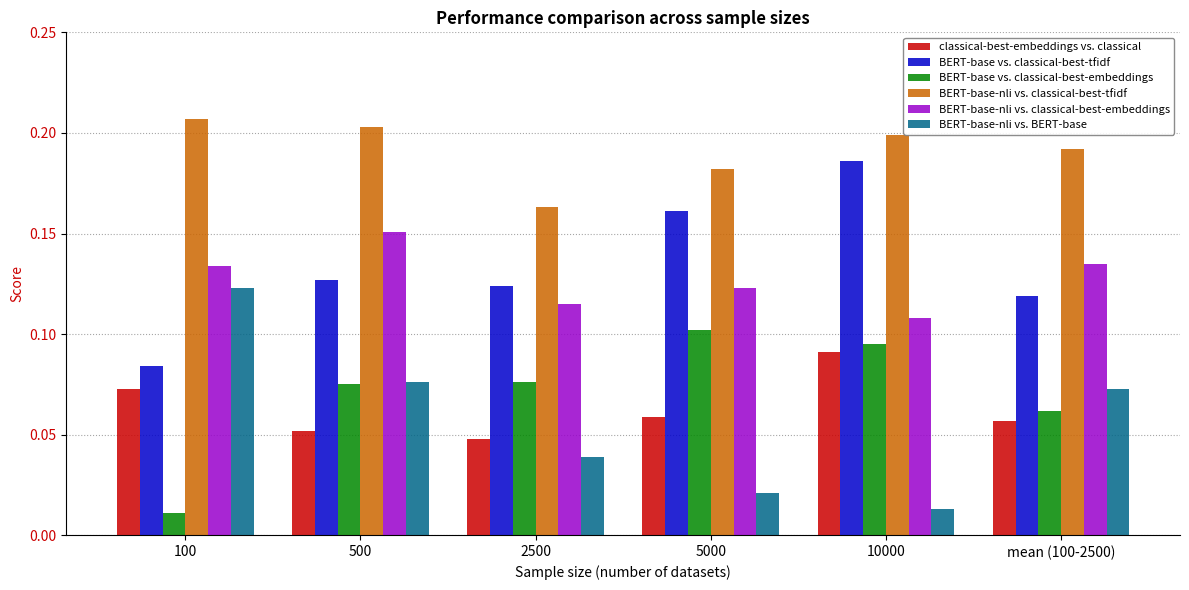

True or false: BERT-base vs. classical-best-embeddings has a value of 0.1 at 500.

True